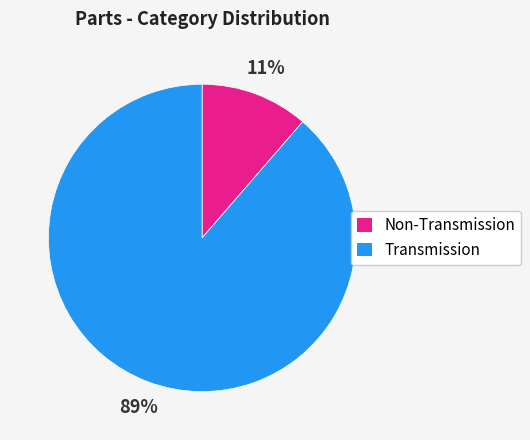

Is it true that Non-Transmission is 11% of the pie?

True